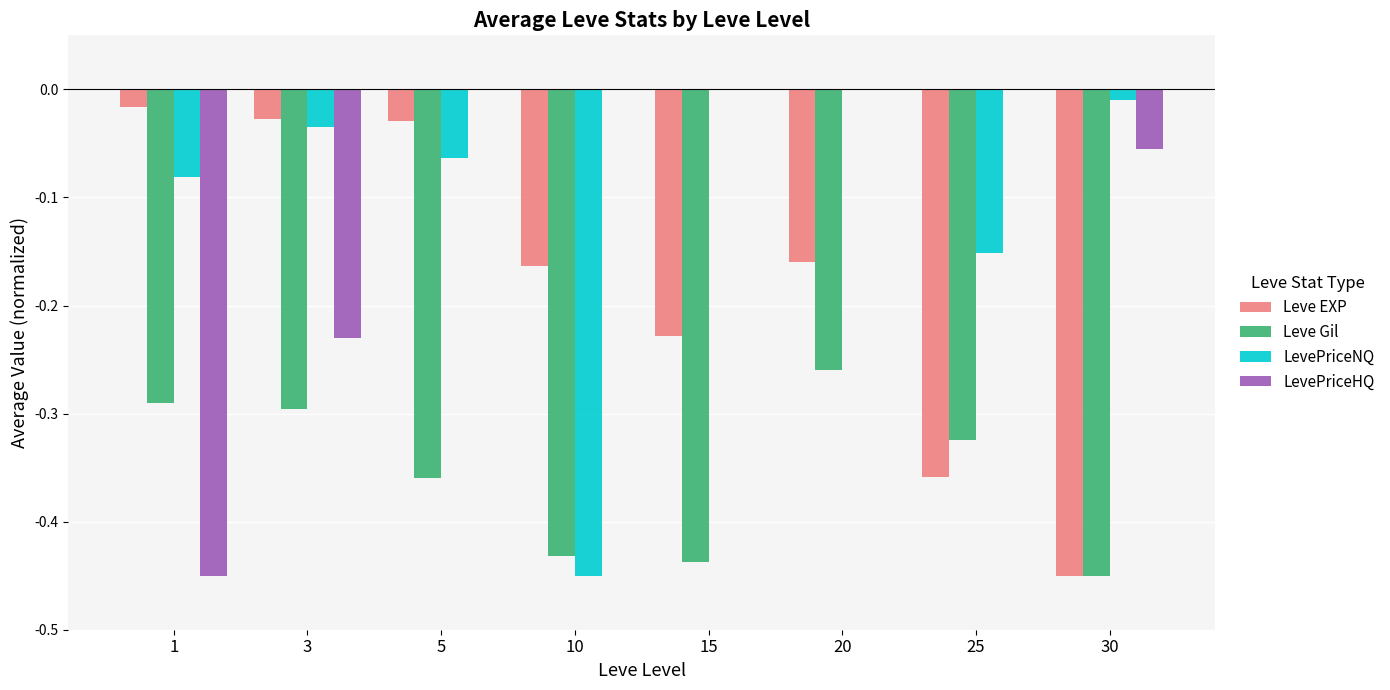

At which label does Leve Gil reach its peak?

20